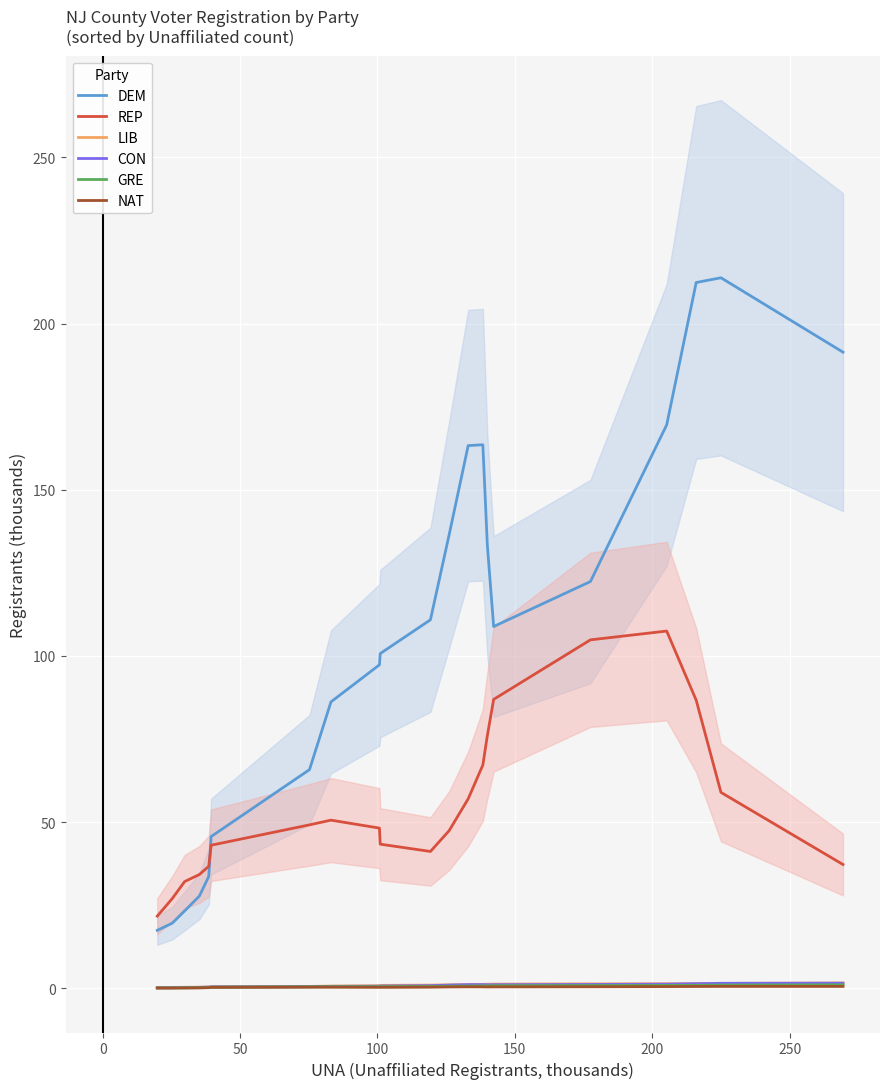

What is the difference between the maximum and minimum values in the LIB series?

1.4